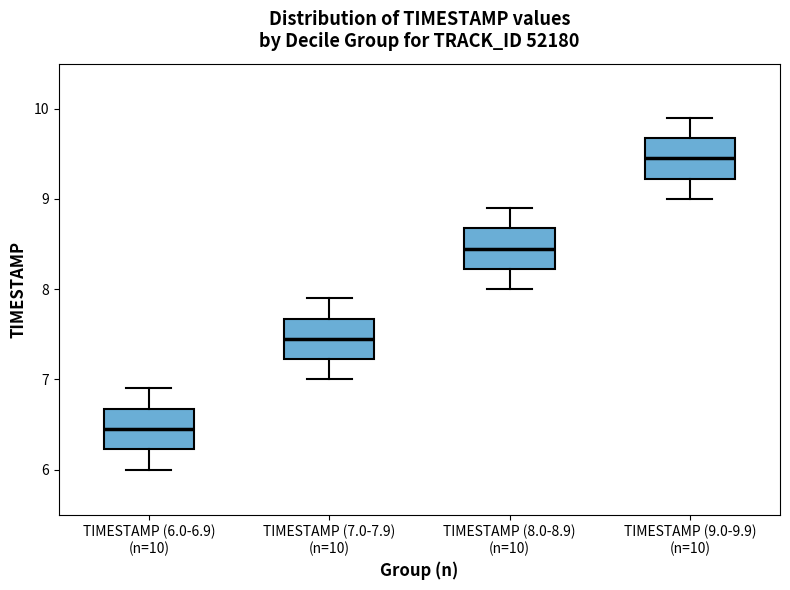

Where is the lower edge of the box for TIMESTAMP (9.0-9.9) (n=10) on the y-axis? The values are not printed on the chart, so give them approximately, as read against the axis.

9.2